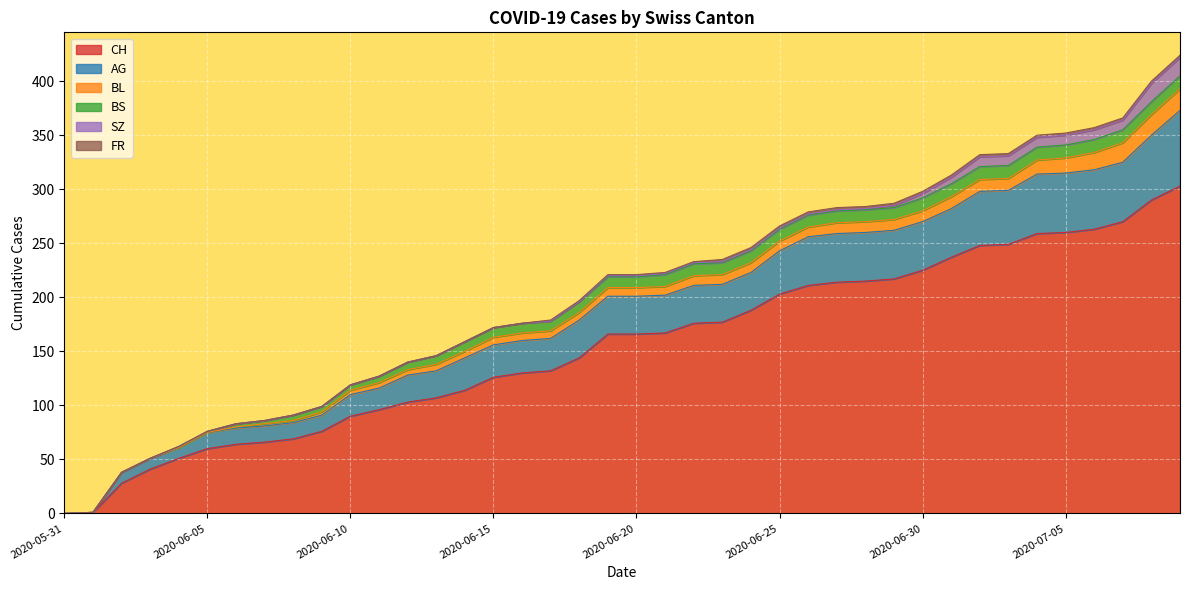

Reading left to right, list all the values displayed in this chart.

CH: 0	1	28	41	51	60	64	66	69	76	90	96	103	107	114	126	130	132	144	166	166	167	176	177	188	203	211	214	215	217	225	237	248	249	259	260	263	270	290	303
AG: 0	0	10	10	10	15	15	15	15	15	20	20	25	25	30	30	30	30	35	35	35	35	35	35	35	40	45	45	45	45	45	45	50	50	55	55	55	55	60	70
BL: 0	0	0	0	0	0	1	2	2	3	4	5	5	6	6	7	7	7	7	8	8	8	9	9	9	9	9	10	10	10	10	11	11	11	13	14	16	18	19	20
BS: 0	0	0	0	1	1	3	3	5	5	5	6	7	8	9	9	9	9	10	10	10	11	11	11	11	11	11	11	11	11	12	12	12	12	12	12	12	12	12	12
SZ: 0	0	0	0	0	0	0	0	0	0	0	0	0	0	0	0	0	0	0	1	1	1	1	1	1	1	1	1	1	2	4	6	9	9	9	9	9	9	17	17
FR: 0	0	0	0	0	0	0	0	0	0	0	0	0	0	0	0	0	1	1	1	1	1	1	2	2	2	2	2	2	2	2	2	2	2	2	2	2	2	2	2